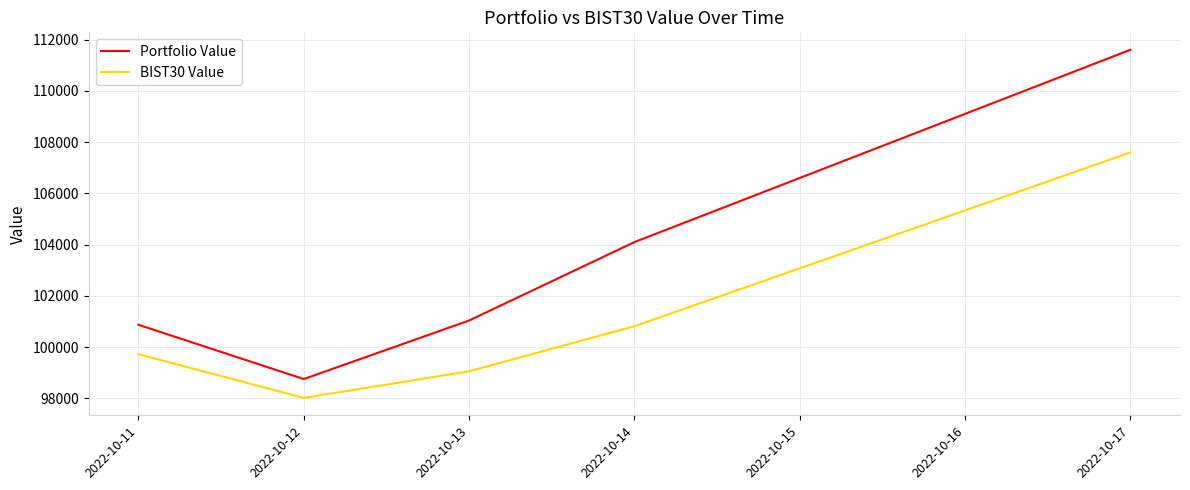

At which label is BIST30 Value closest to 102808?

2022-10-14